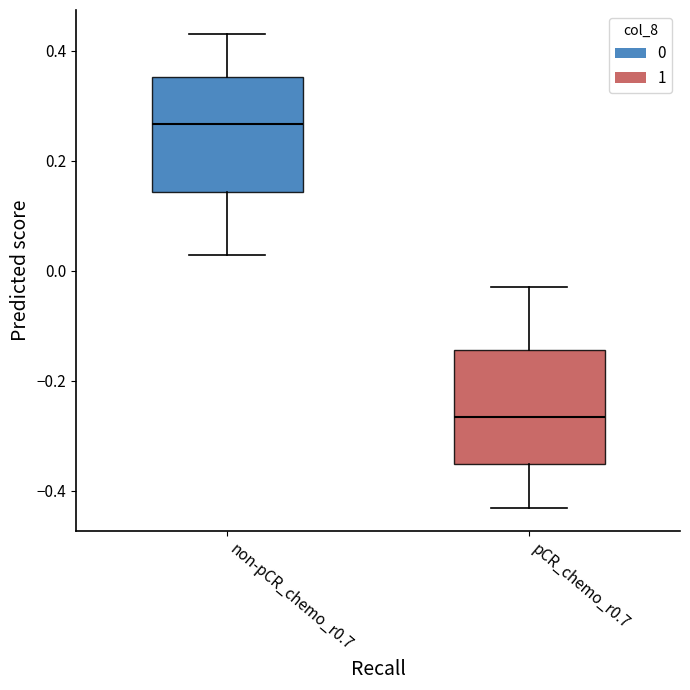

Reading left to right, transcribe this box plot: for each box, give where its median line is, the range the box spans, and where its two whiskers end, as read against the y-axis. The values are not printed on the chart, so give them approximately, as read against the axis.

non-pCR_chemo_r0.7: median 0.26, box 0.14 to 0.36, whiskers 0.02 to 0.44
pCR_chemo_r0.7: median -0.26, box -0.36 to -0.14, whiskers -0.44 to -0.02